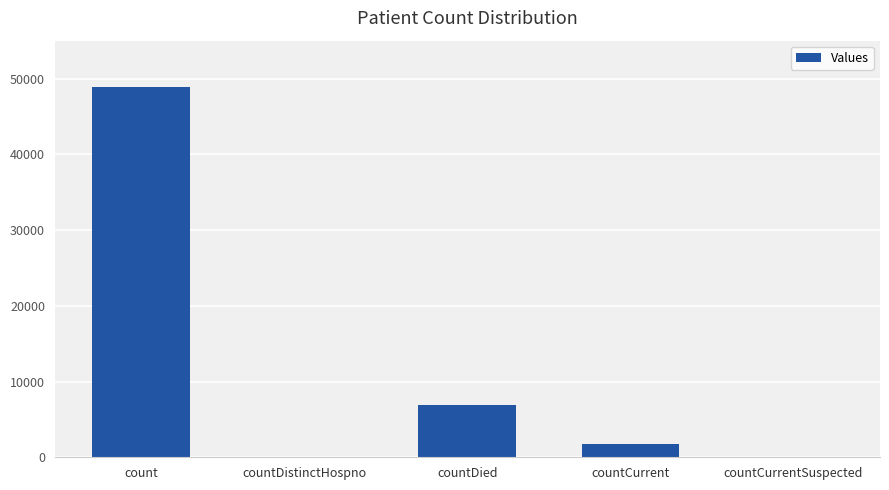

True or false: the data shows -17694 at countDistinctHospno.

False